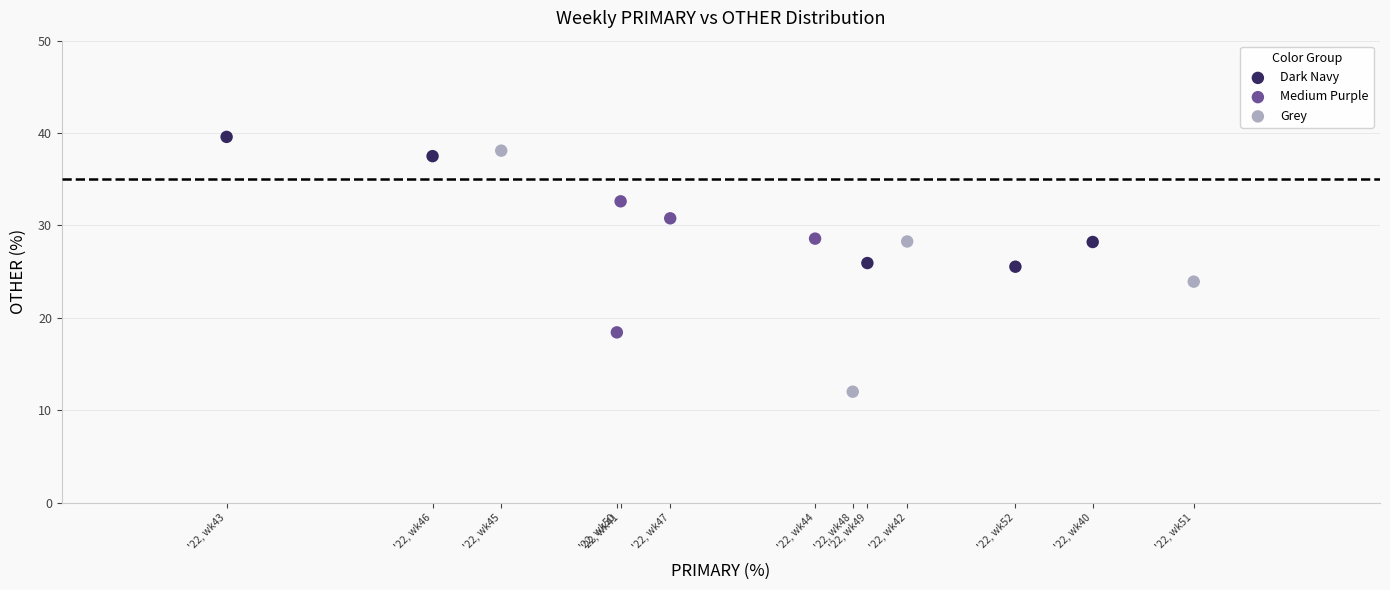

Which series reaches the minimum Y coordinate?

Grey